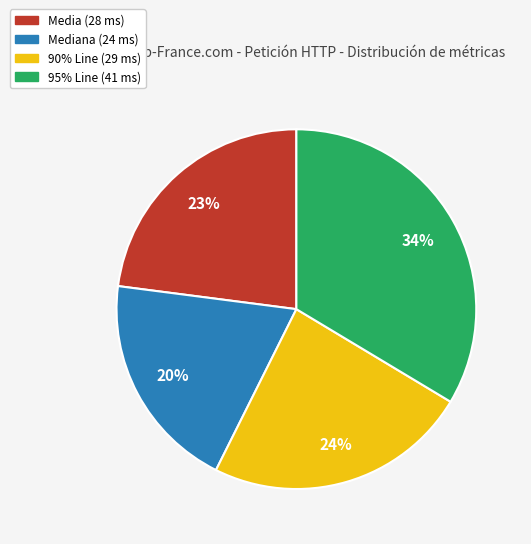

Does any single category account for the majority?

No